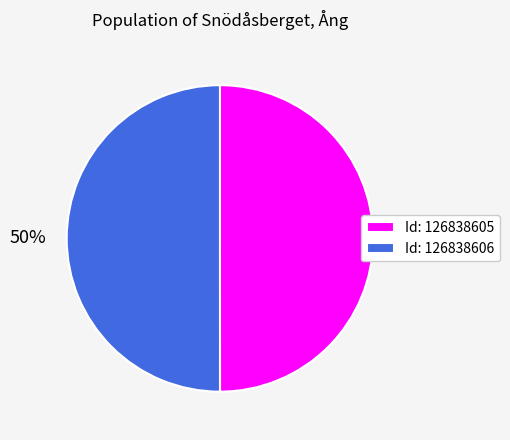

Is the sum of Id: 126838605 and Id: 126838606 greater than half?

Yes